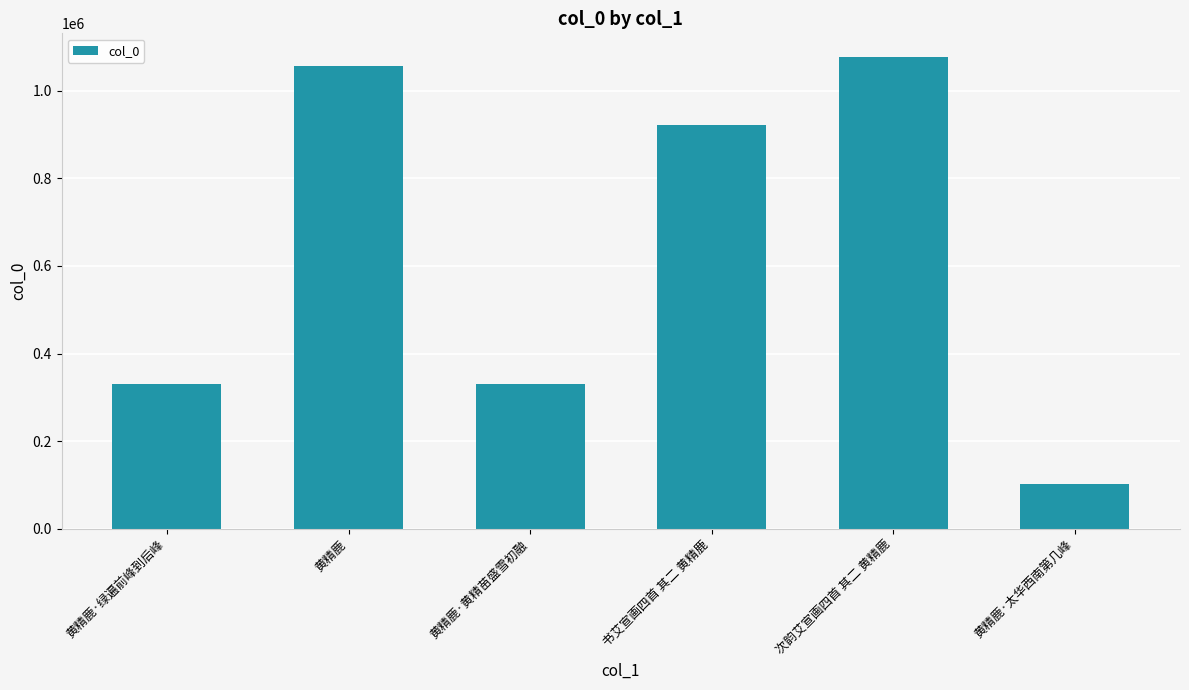

Approximately how many times larger is the value at 次韵艾宣画四首 其二 黄精鹿 compared to 黄精鹿·绿遍前峰到后峰?

3.3